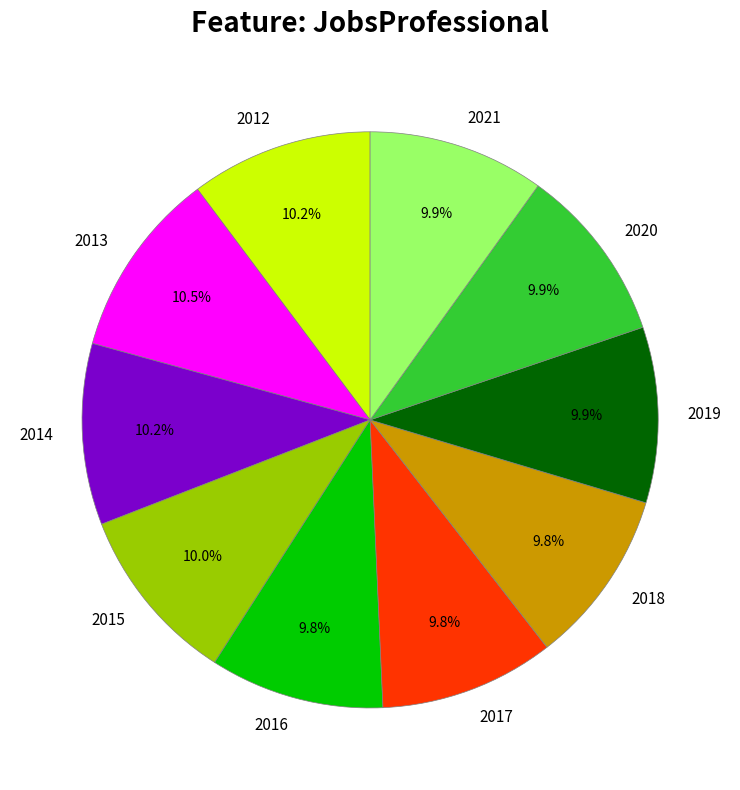

To the nearest percent, what is the difference between the largest and smallest slice percentages?

1%